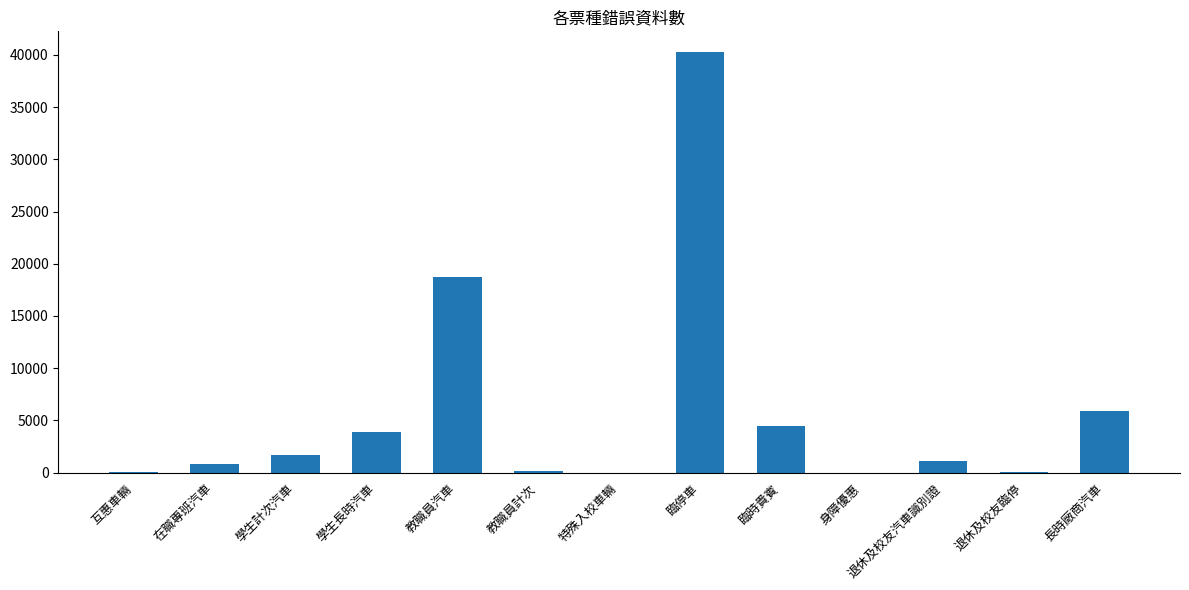

What is the sum of the values at 臨停車 and 長時廠商汽車?

46190